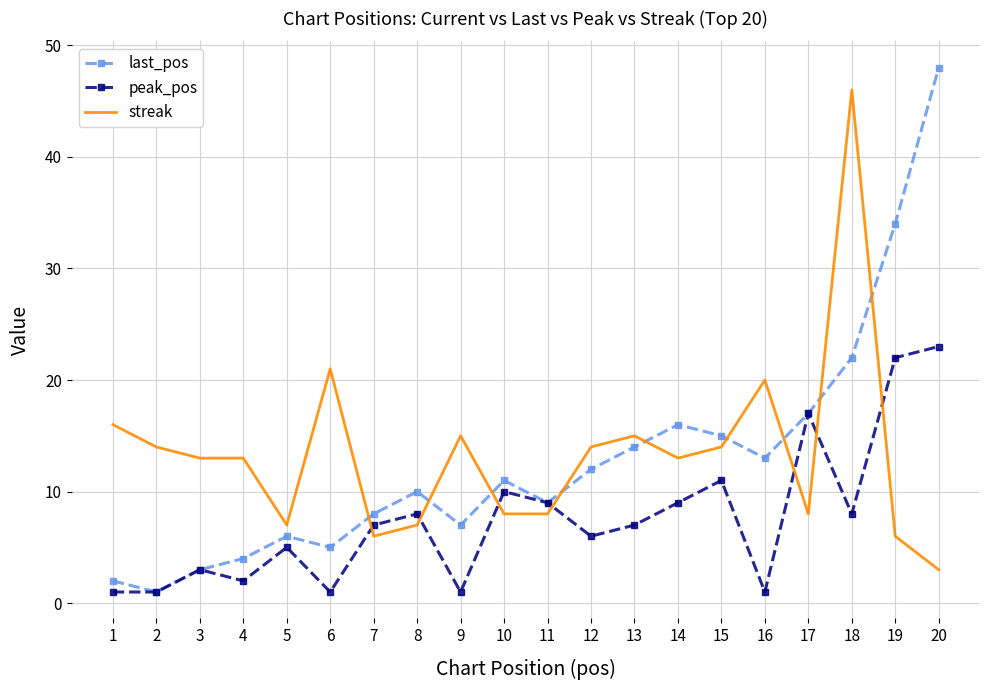

What is the highest value of the last_pos series?

48